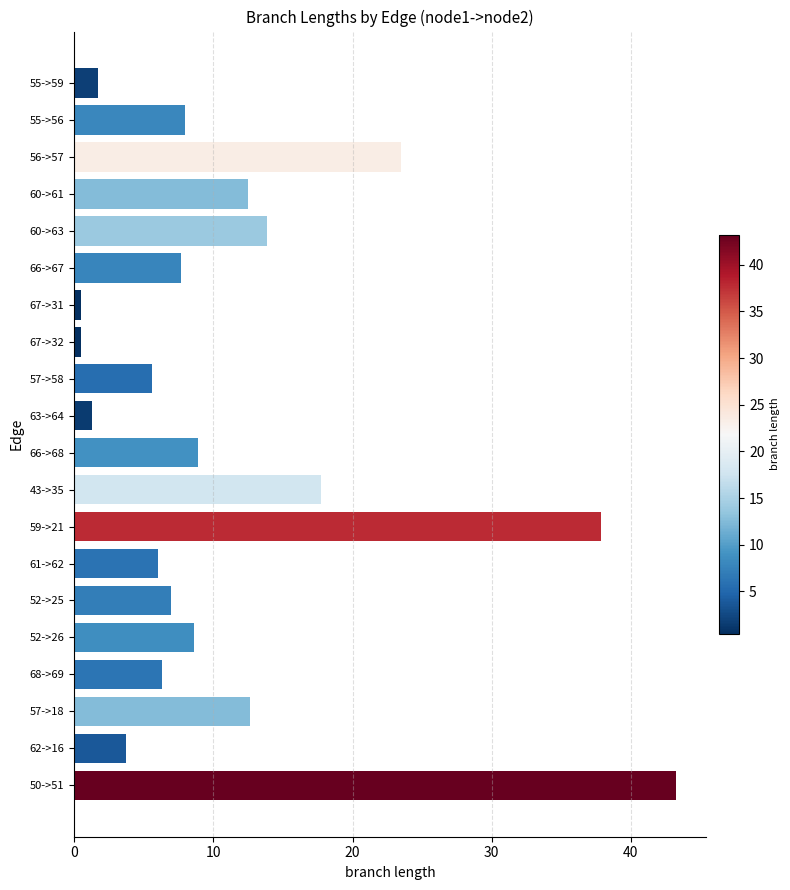

What is the label of the 6th bar from the bottom?

52->25